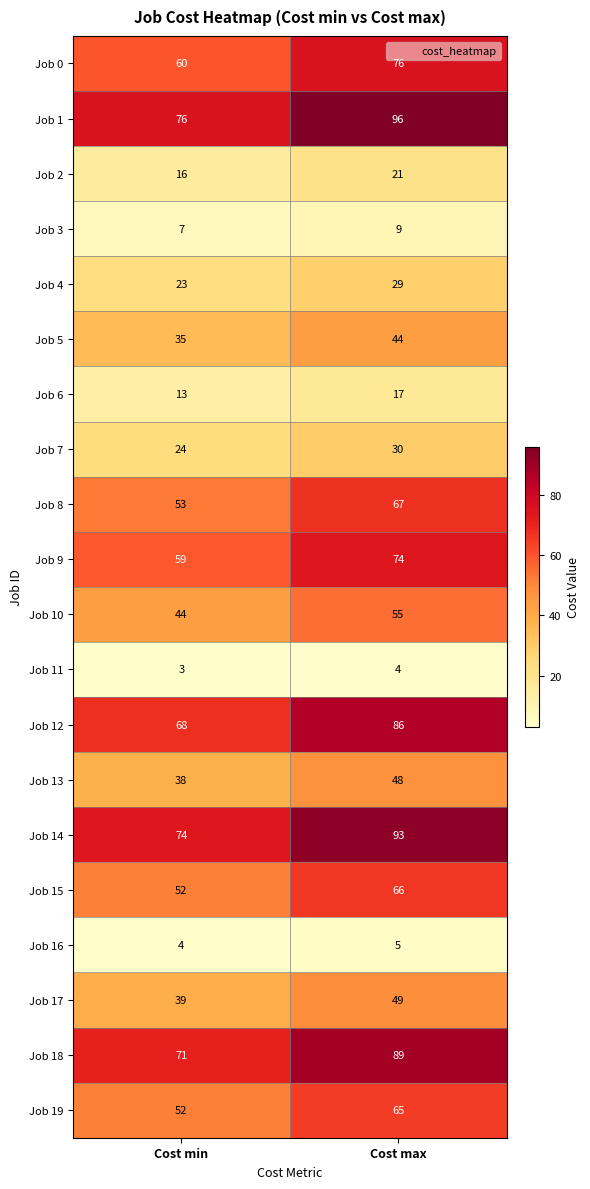

List the series in order of their peak value, lowest first.

Job 11, Job 16, Job 3, Job 6, Job 2, Job 4, Job 7, Job 5, Job 13, Job 17, Job 10, Job 19, Job 15, Job 8, Job 9, Job 0, Job 12, Job 18, Job 14, Job 1